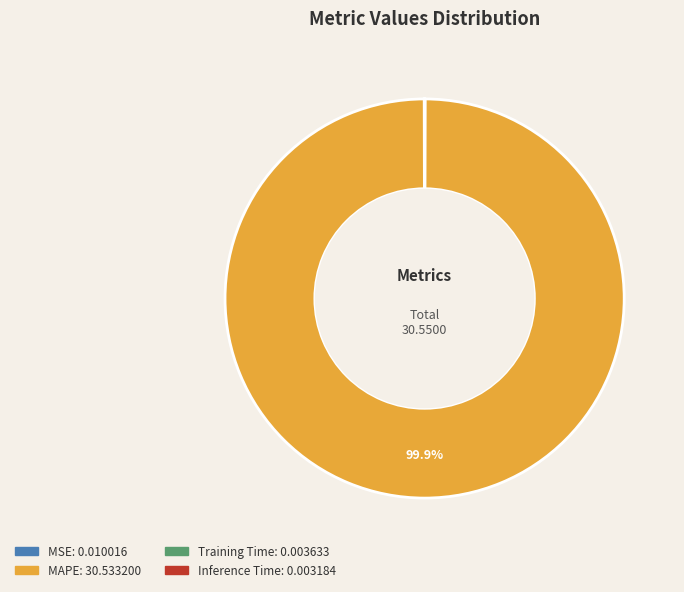

Which slice is the largest?

MAPE